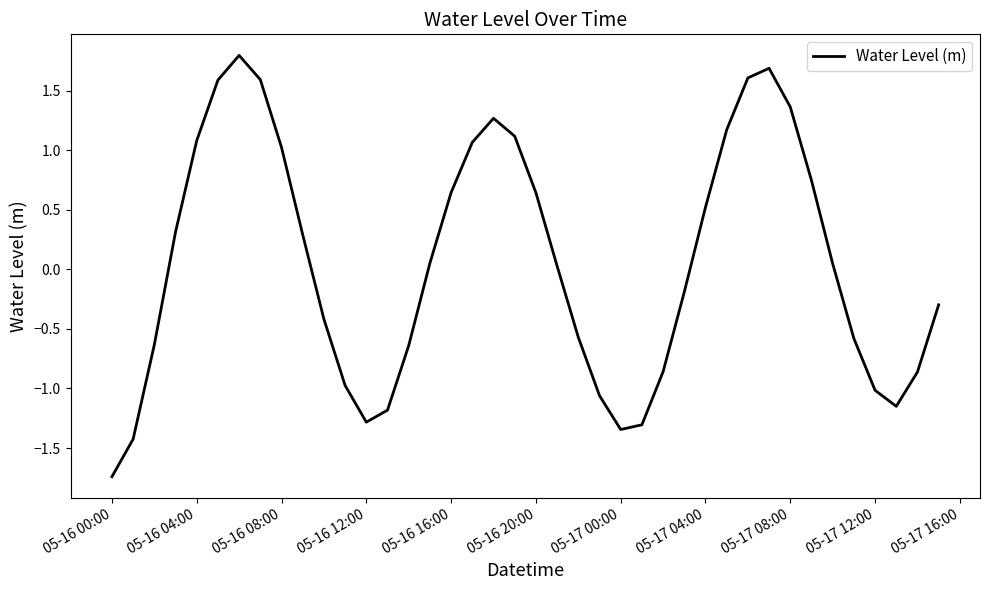

What is the greatest value displayed?

1.8